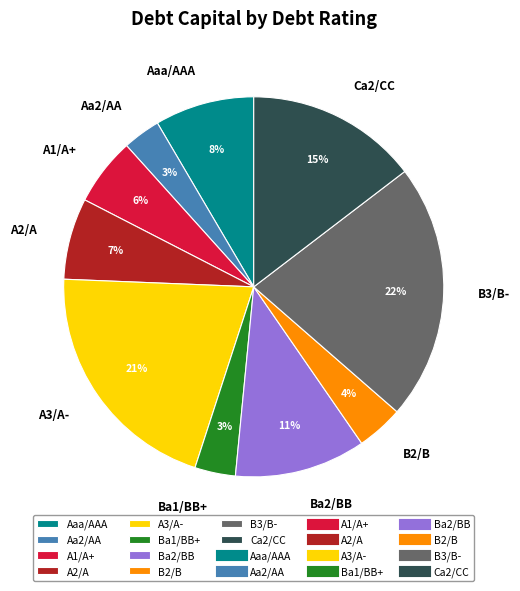

What is the largest slice in the pie chart?

B3/B-